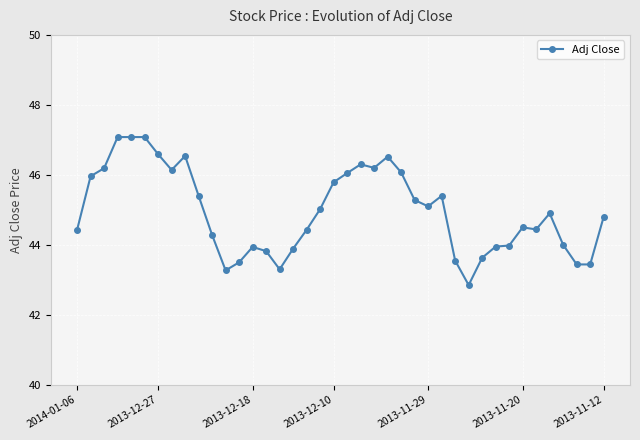

What is the difference between the maximum and minimum values?

4.2